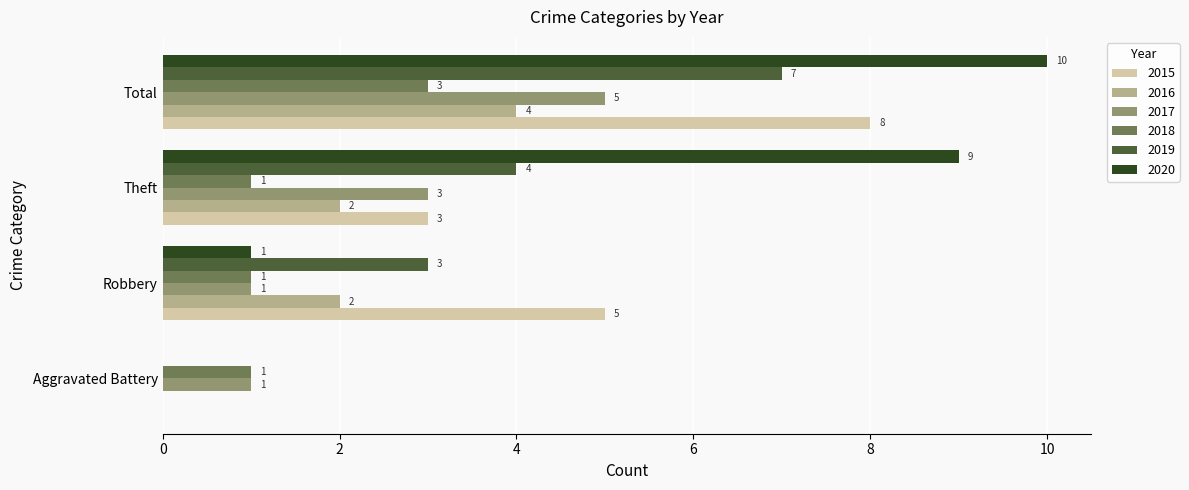

What is the sum of all 2015 values?

16